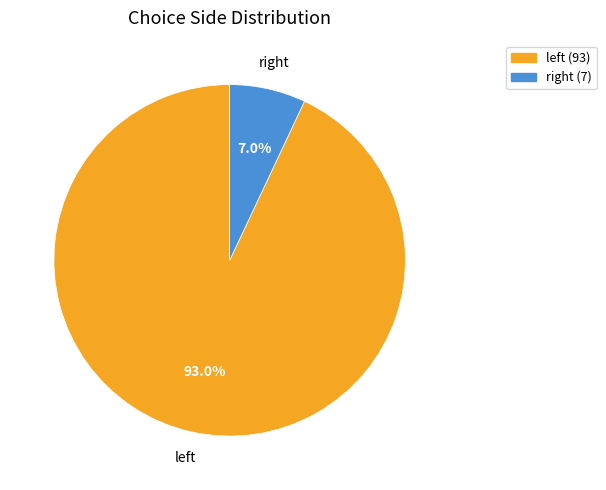

What is the largest slice in the pie chart?

left